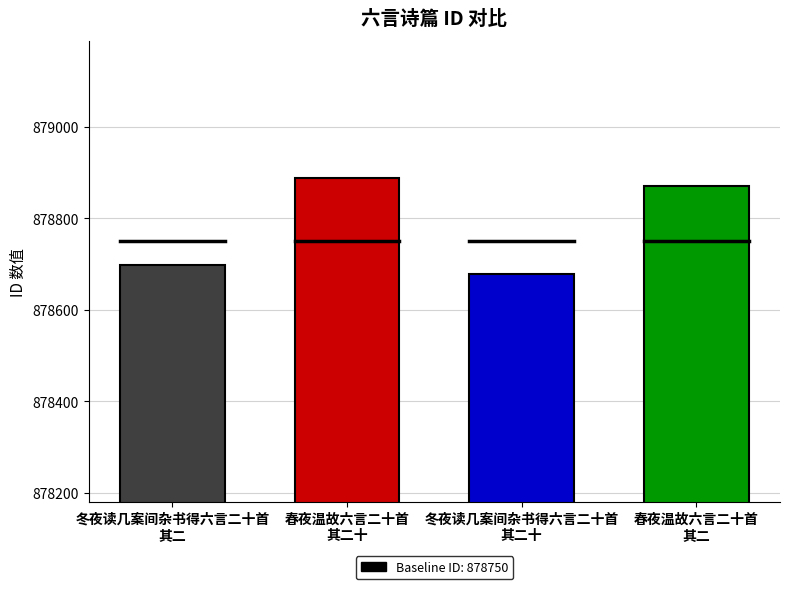

List the labels in order of value, largest first.

春夜温故六言二十首
其二十, 春夜温故六言二十首
其二, 冬夜读几案间杂书得六言二十首
其二, 冬夜读几案间杂书得六言二十首
其二十